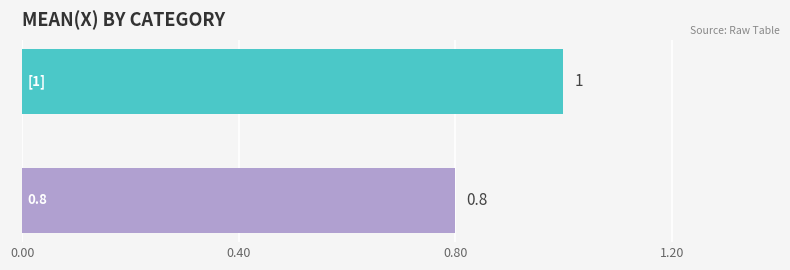

What is the maximum value shown in the chart?

1.0